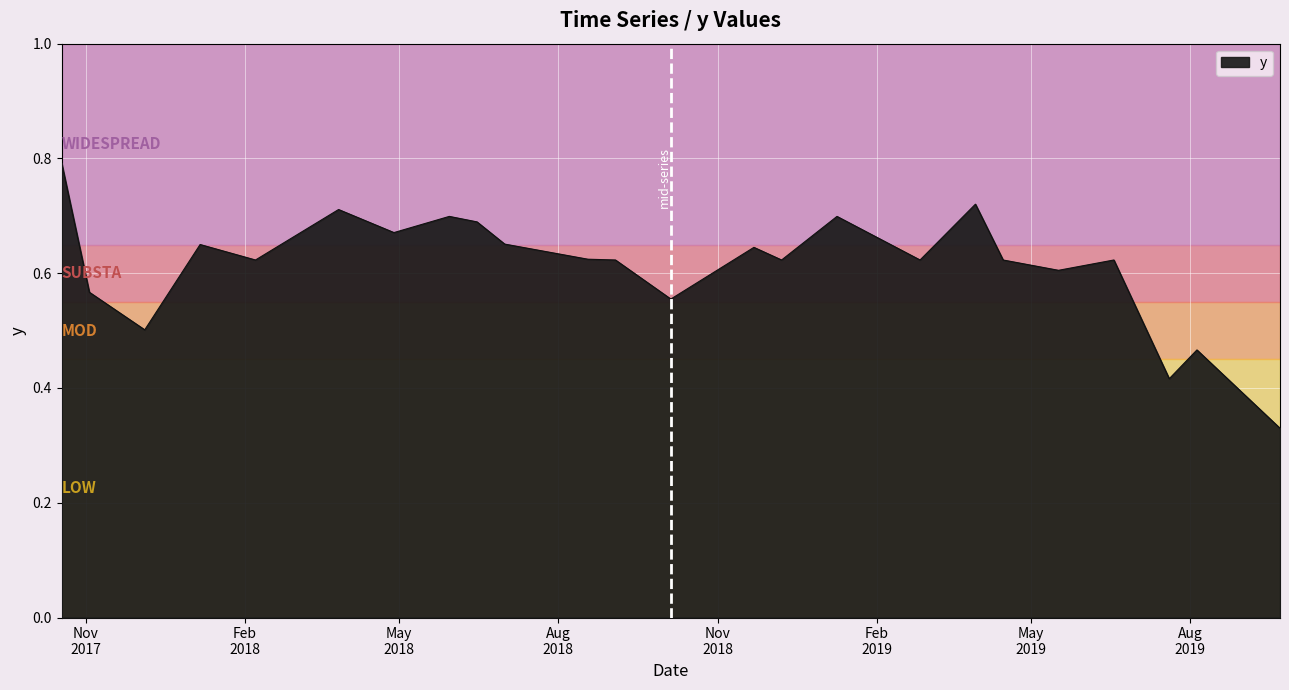

Reading right to left, list all the values displayed in this chart.

9/22/2019=0.3	8/5/2019=0.5	7/20/2019=0.4	6/18/2019=0.6	5/17/2019=0.6	4/15/2019=0.6	3/30/2019=0.7	2/26/2019=0.6	1/9/2019=0.7	12/8/2018=0.6	11/22/2018=0.6	10/5/2018=0.6	9/3/2018=0.6	8/18/2018=0.6	7/1/2018=0.7	6/15/2018=0.7	5/30/2018=0.7	4/28/2018=0.7	3/27/2018=0.7	2/7/2018=0.6	1/6/2018=0.6	12/5/2017=0.5	11/3/2017=0.6	10/18/2017=0.8